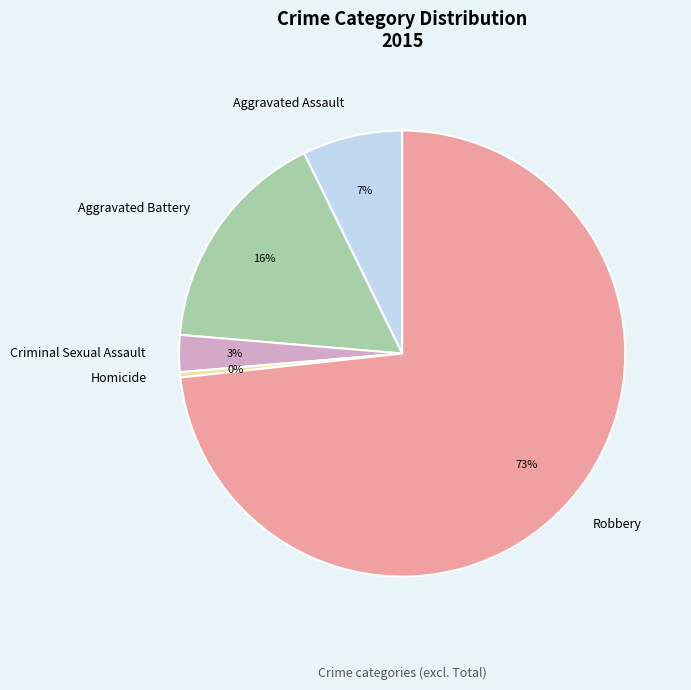

Is there any slice that represents more than half of the pie?

Yes